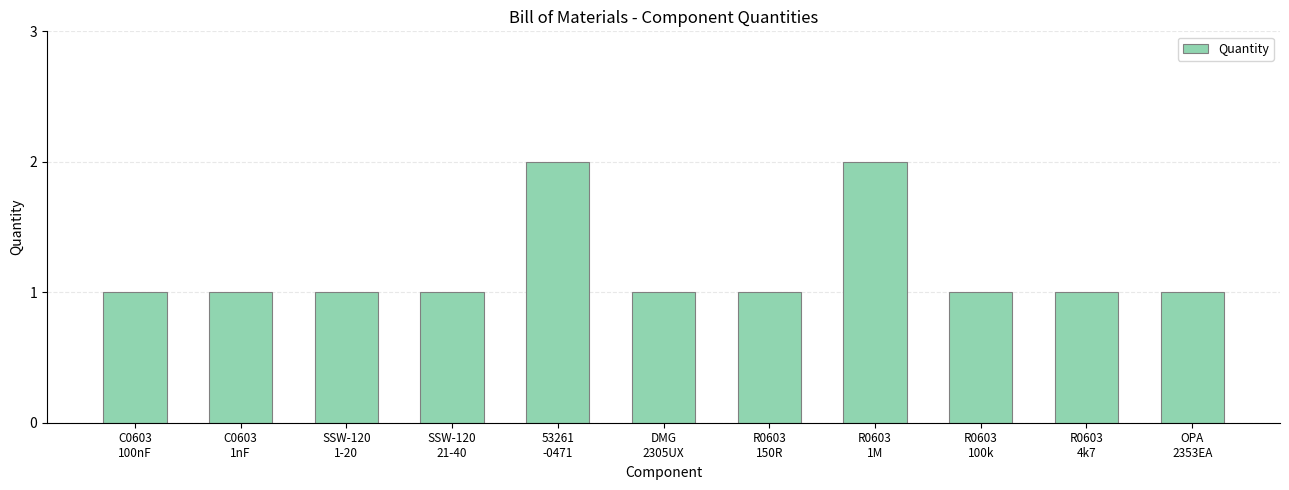

Reading left to right, list all the values displayed in this chart.

C0603
100nF=1	C0603
1nF=1	SSW-120
1-20=1	SSW-120
21-40=1	53261
-0471=2	DMG
2305UX=1	R0603
150R=1	R0603
1M=2	R0603
100k=1	R0603
4k7=1	OPA
2353EA=1